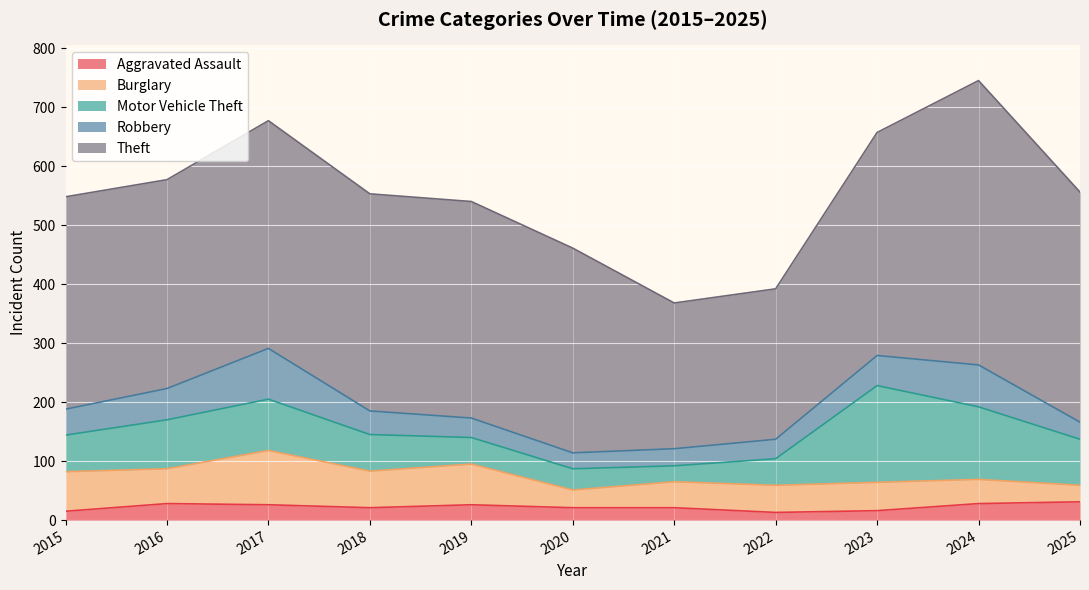

Reading left to right, transcribe all the data shown in this chart.

Aggravated Assault: 15	28	26	21	26	21	21	13	16	28	31
Burglary: 67	59	92	62	69	30	44	46	48	41	28
Motor Vehicle Theft: 62	83	87	62	45	36	27	45	164	123	78
Robbery: 44	53	86	40	33	27	29	33	51	71	29
Theft: 360	354	386	368	367	347	247	255	378	482	390